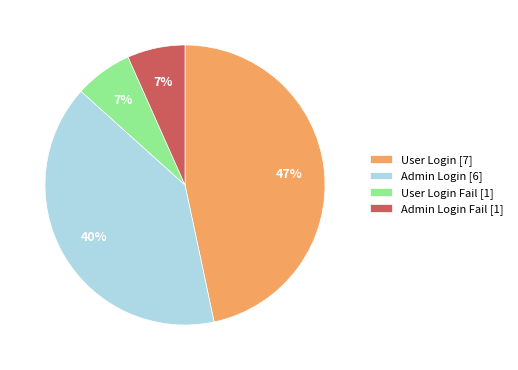

To the nearest percent, what percentage of the pie is Admin Login [6]?

40%